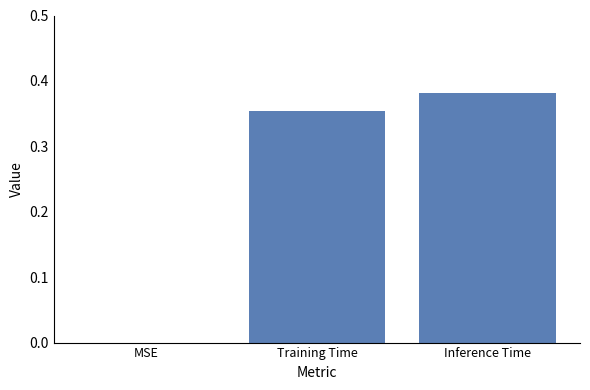

Which label corresponds to the largest value in the chart?

Inference Time